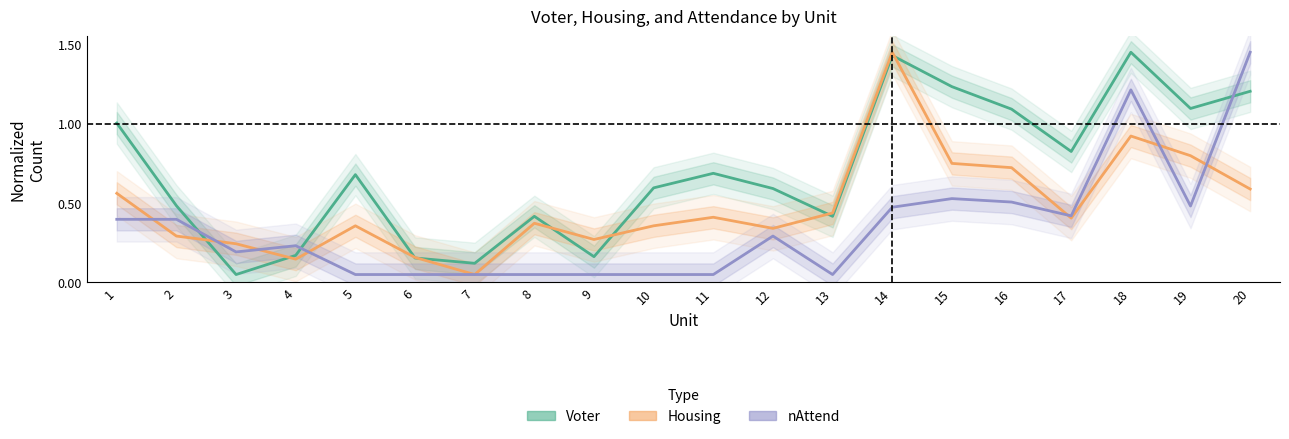

Count the number of categories in the chart.

20